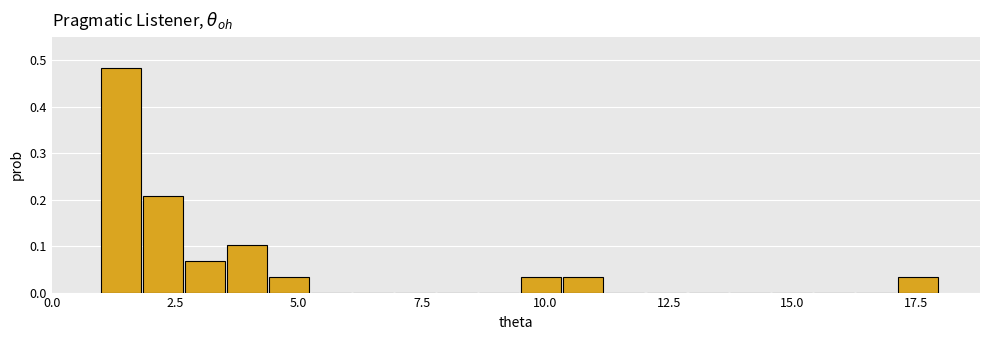

Read against the x-axis, roughly where is the centre of the tallest bar?

1.5